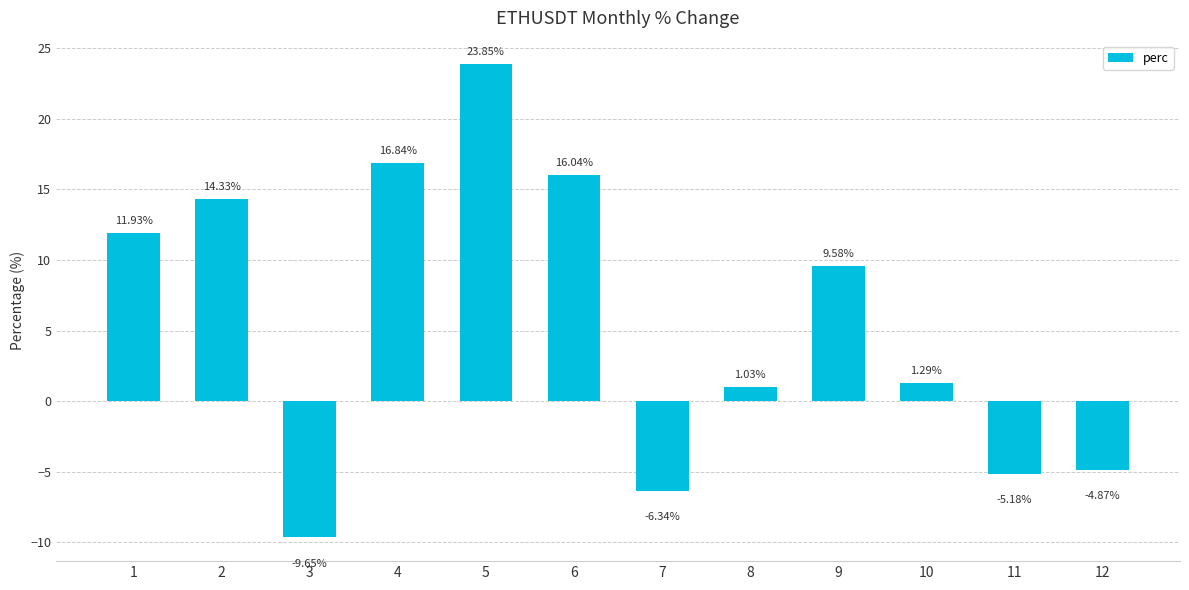

Rank the categories by value from highest to lowest.

5, 4, 6, 2, 1, 9, 10, 8, 12, 11, 7, 3